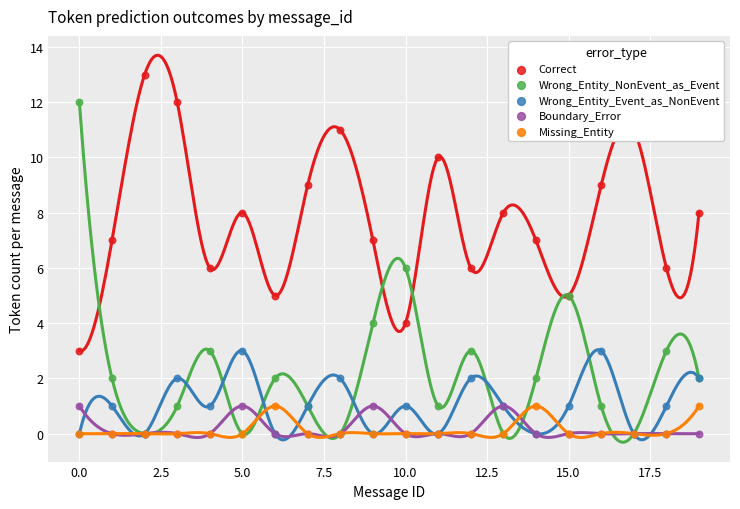

Which series has the largest total across all categories?

Correct